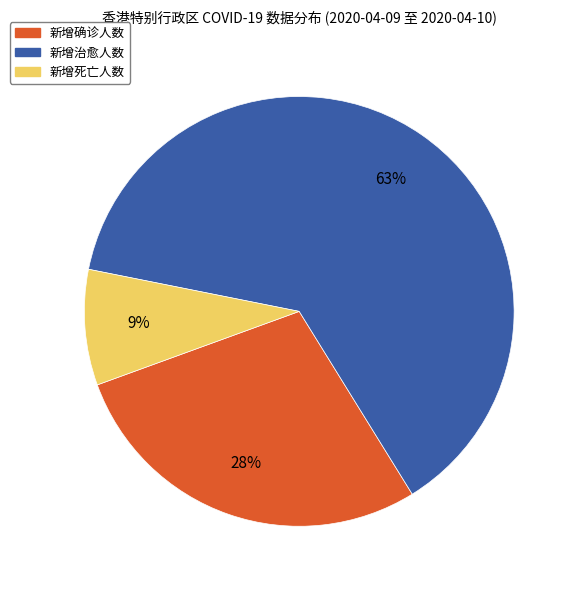

The 新增死亡人数 slice represents 3% of the pie. True or false?

False